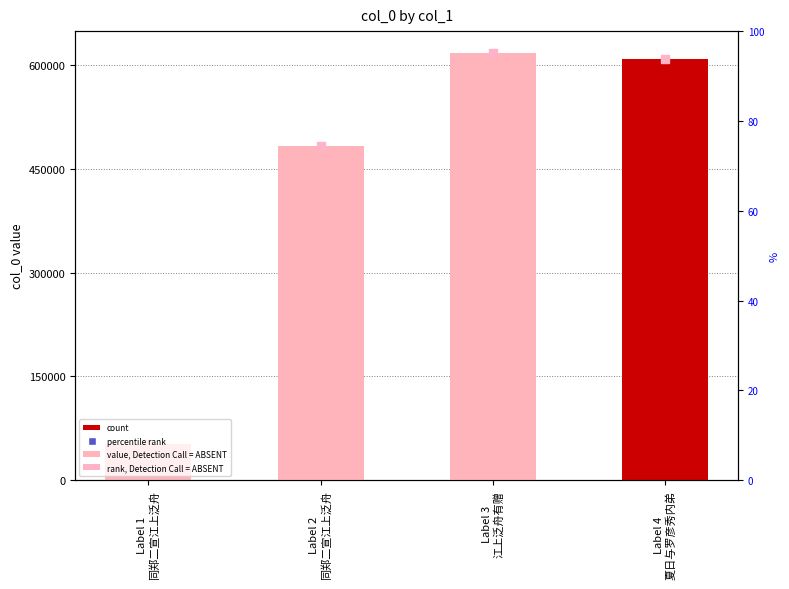

Approximately how many times larger is the value at Label 2
同郑二宣江上泛舟 compared to Label 1
同郑二宣江上泛舟?

9.1